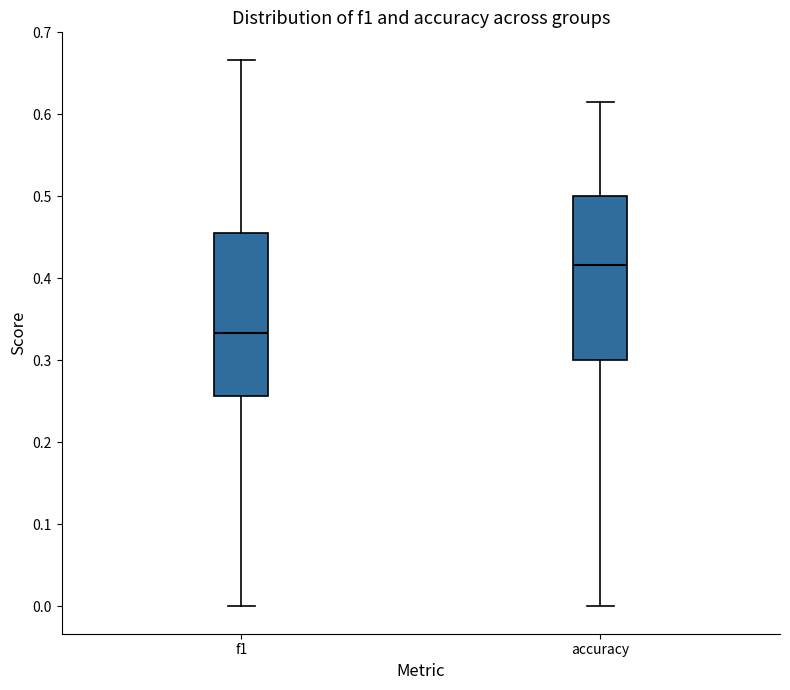

Where does the lower whisker of the box for accuracy end on the y-axis? The values are not printed on the chart, so give them approximately, as read against the axis.

0.00